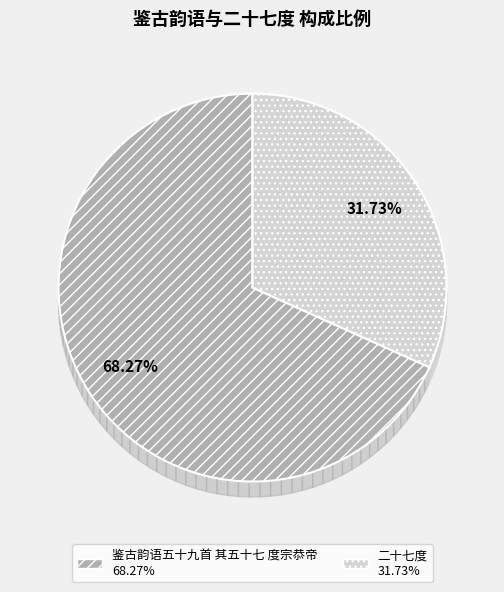

To the nearest percent, what is the average slice percentage?

50%